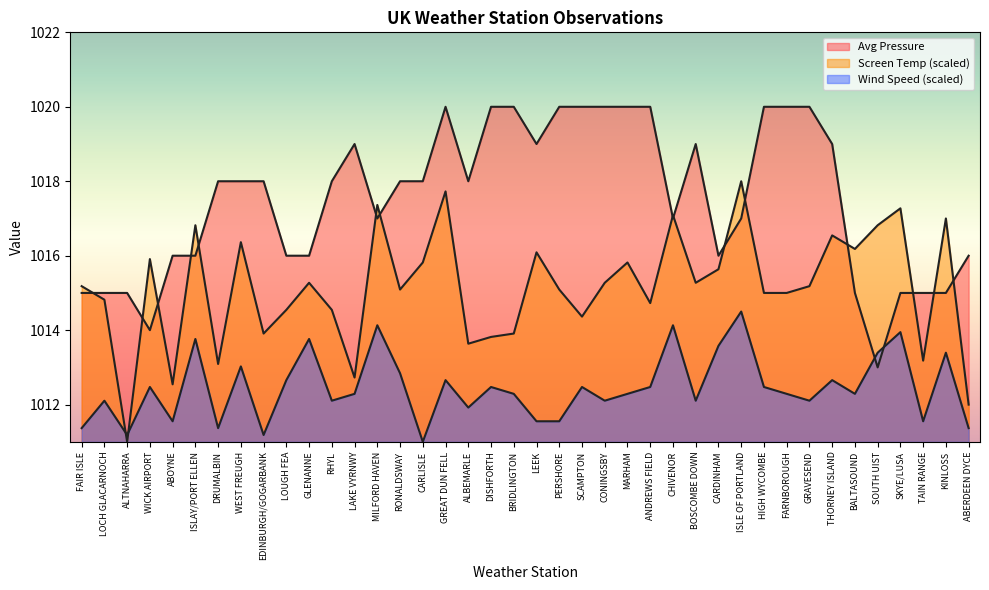

What is the label of the 15th point from the right?

ANDREWS FIELD